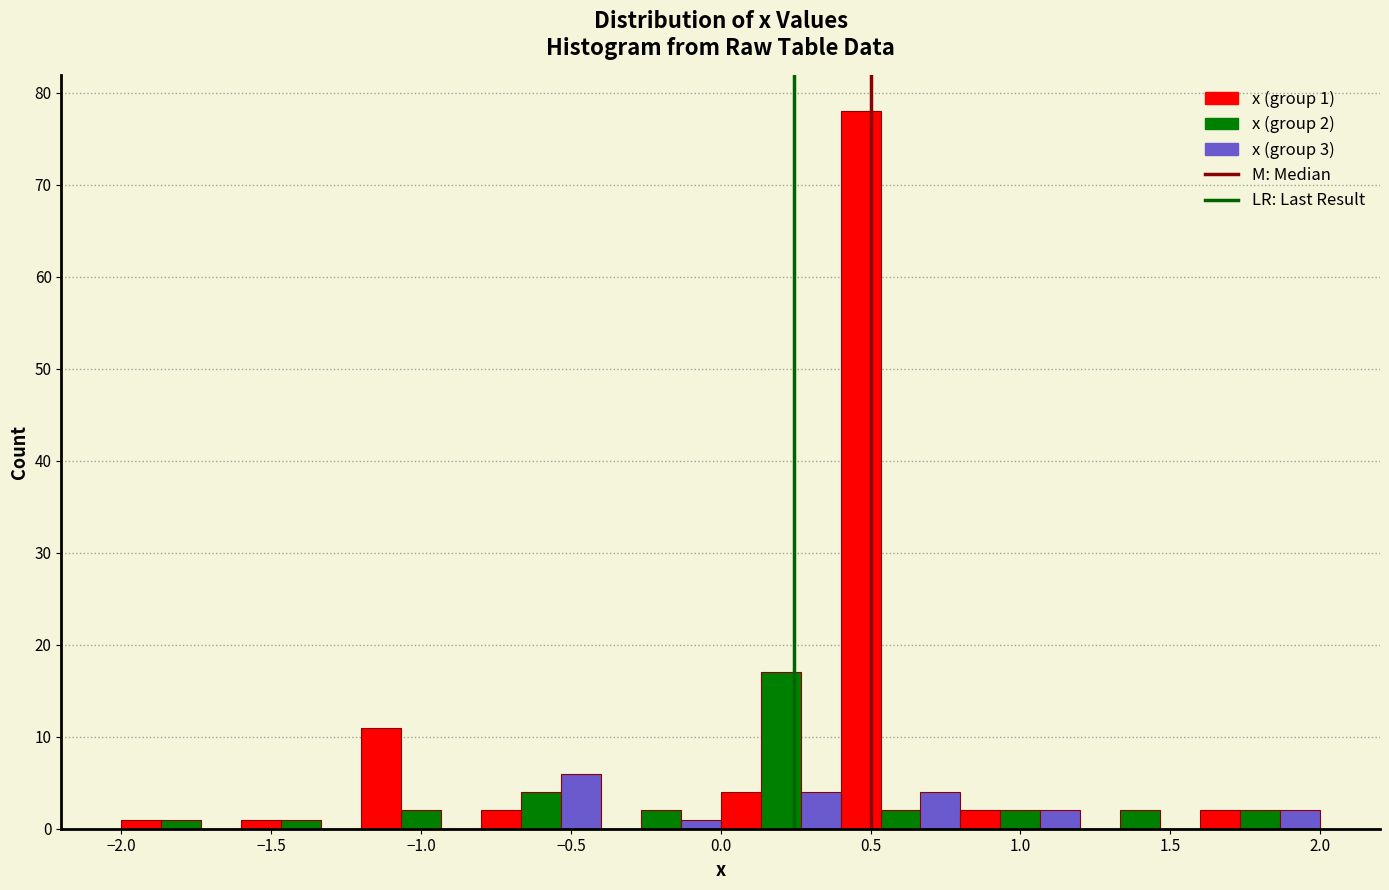

Read against the x-axis, roughly where is the centre of the tallest bar?

0.45